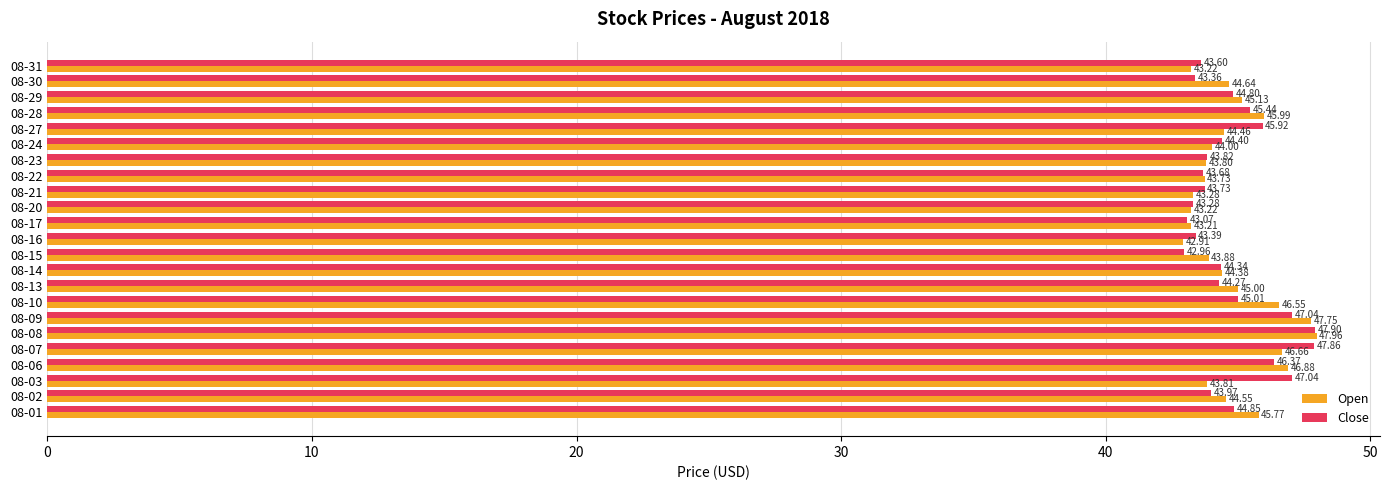

Rank the series by their average value, from highest to lowest.

Open, Close